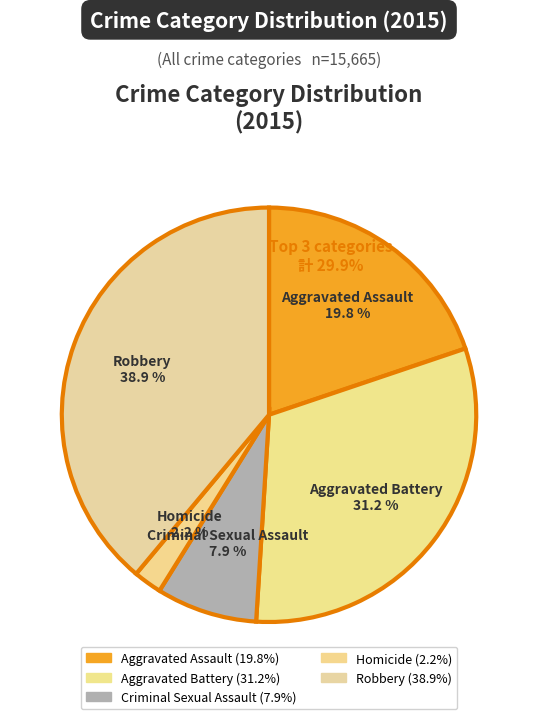

How many slices are in this pie chart?

5